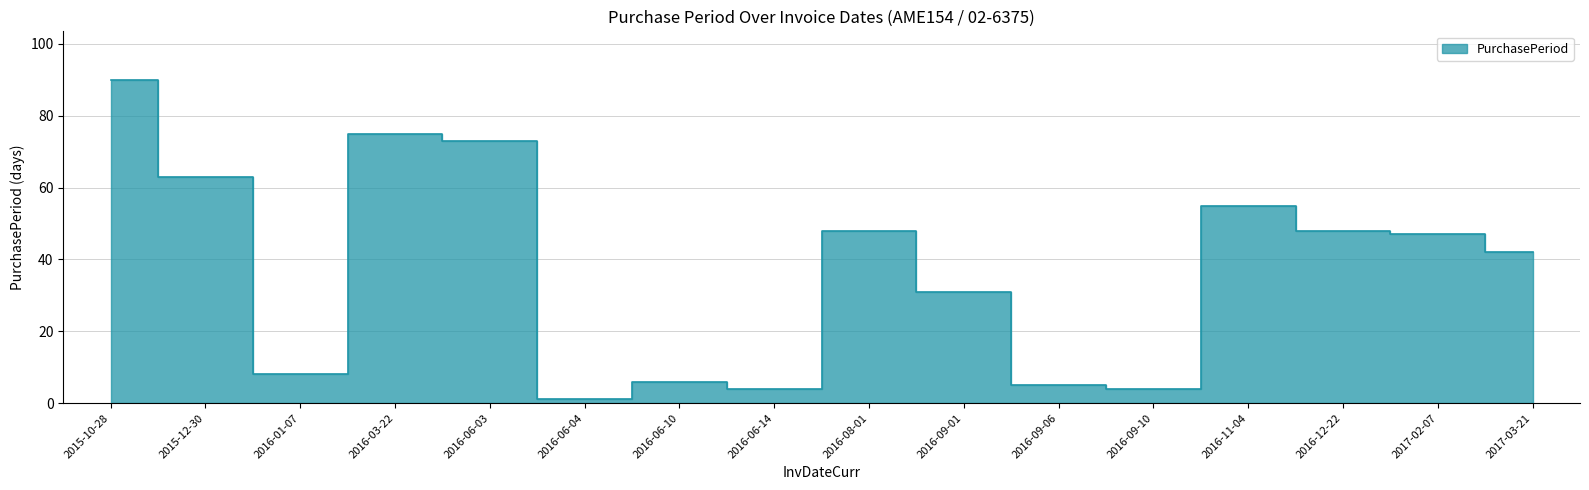

Which has a higher value, 2016-09-10 or 2016-01-07?

2016-01-07